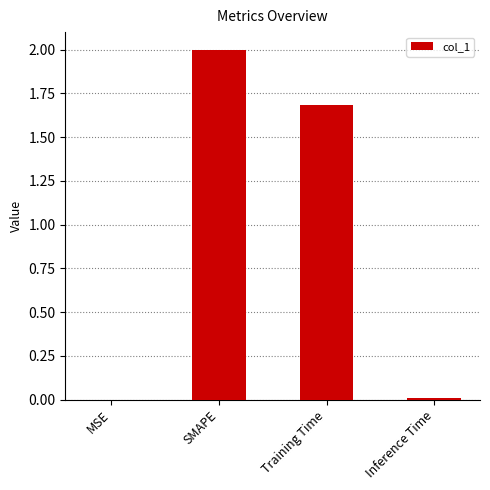

What is the change in value from SMAPE to Training Time?

-0.3